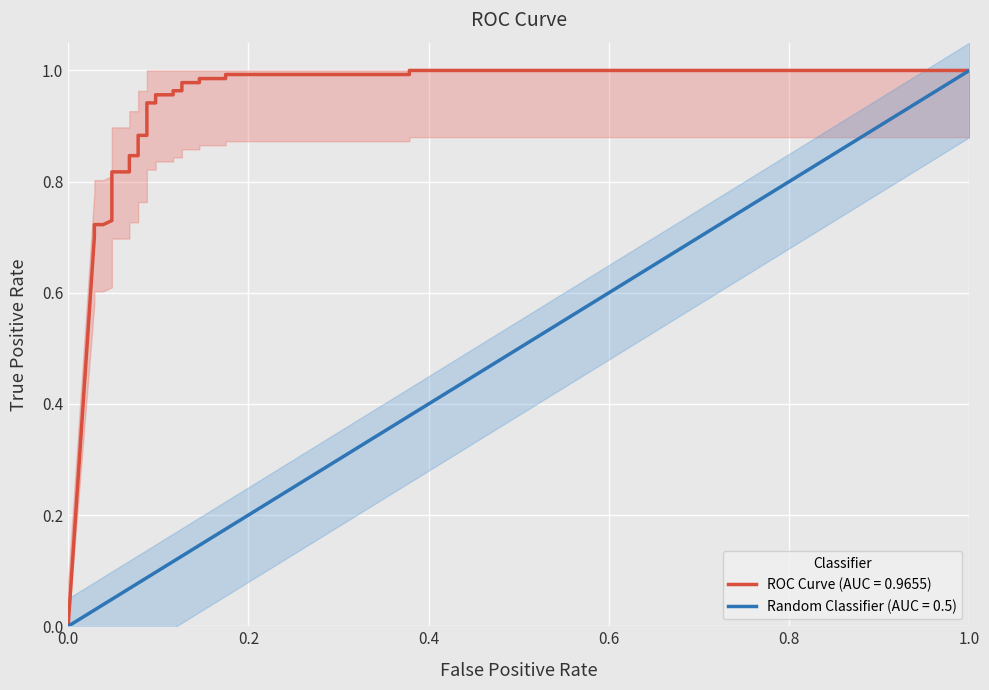

Reading left to right, what are all the values shown in this chart?

0.0	0.7	0.7	0.7	0.7	0.7	0.7	0.8	0.8	0.8	0.8	0.9	0.9	0.9	0.9	1.0	1.0	1.0	1.0	1.0	1.0	1.0	1.0	1.0	1.0	1.0	1.0